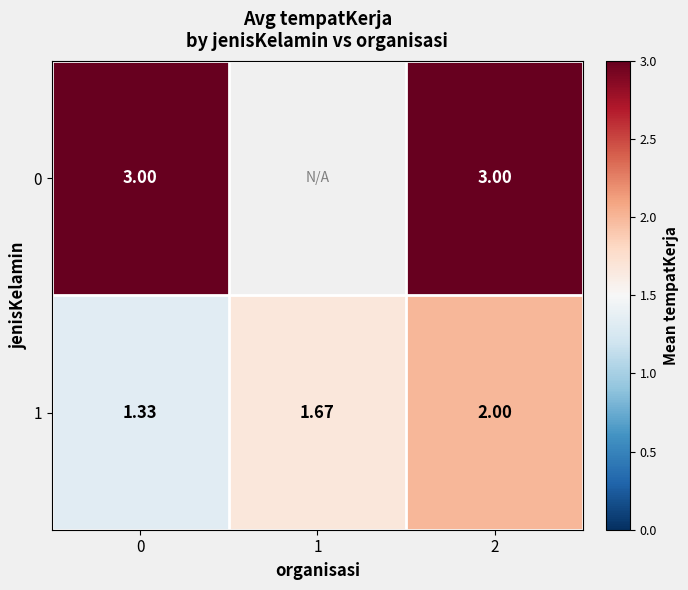

Is the value of 0 at 2 greater than the value of 1 at 1?

Yes